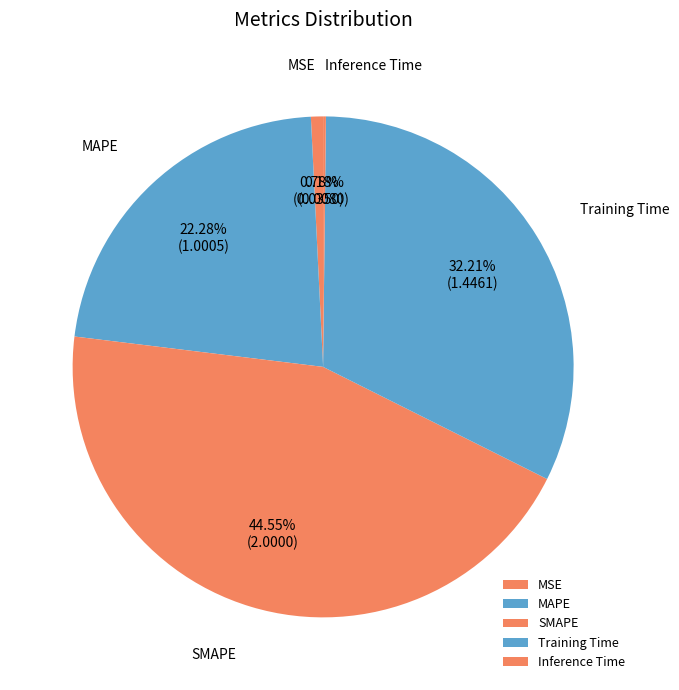

Which slice is the largest?

SMAPE